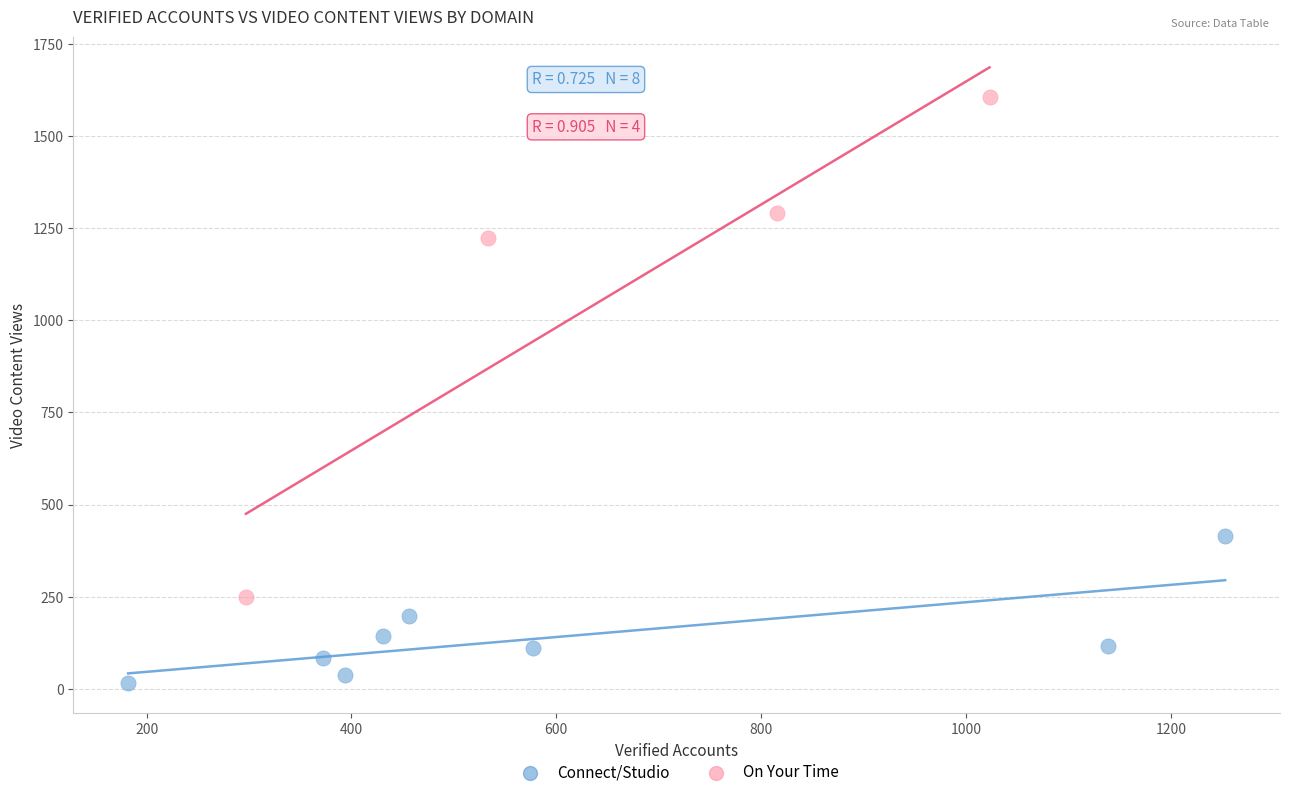

Which series contains the lowest Y value?

Connect/Studio